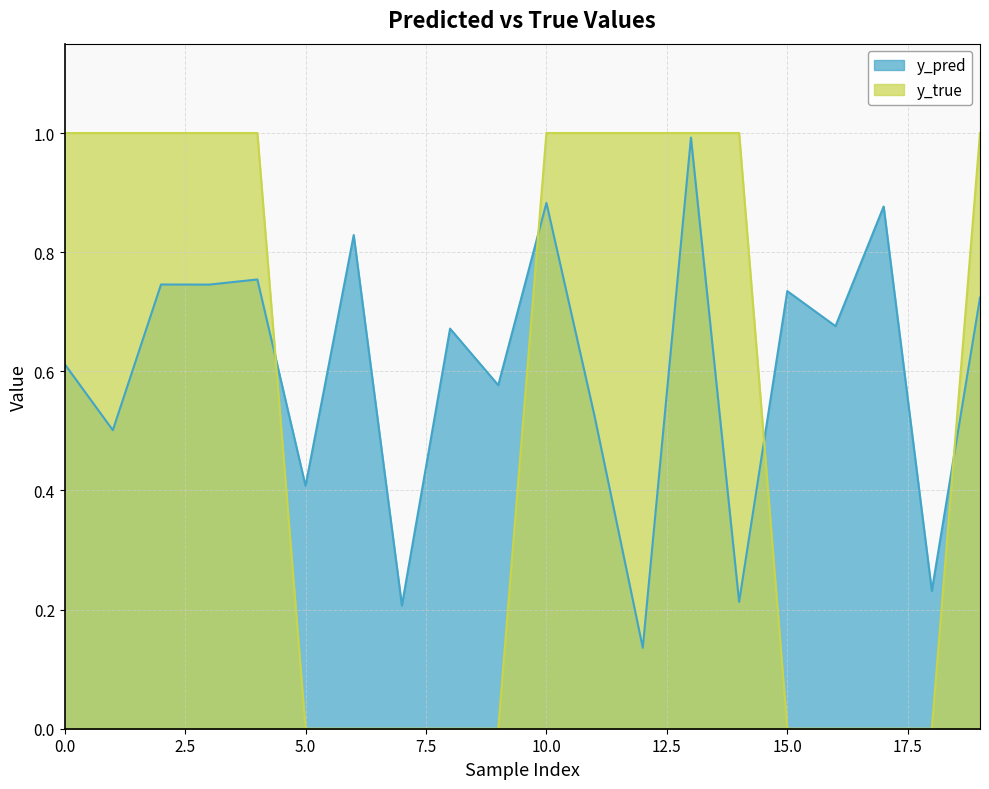

Which series has the largest total across all categories?

y_pred